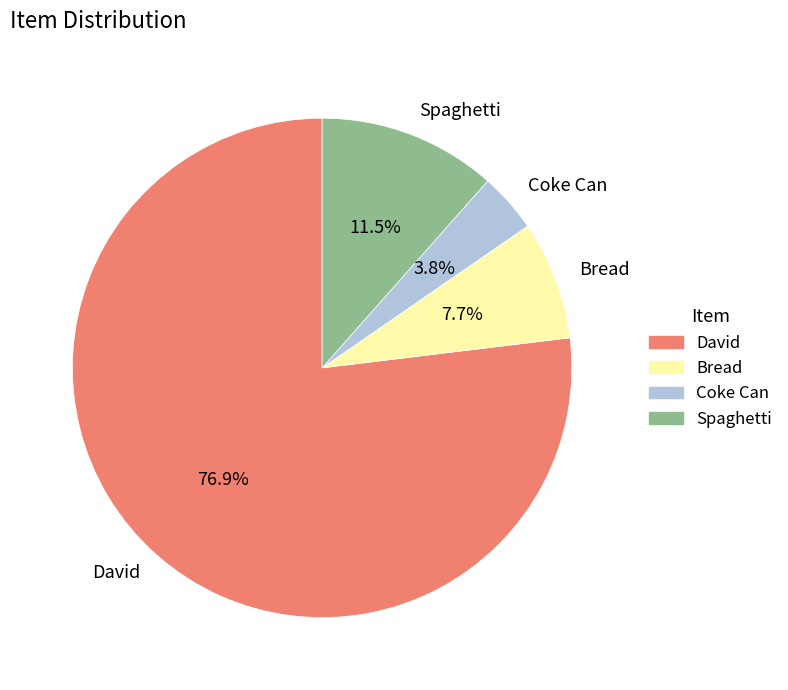

Rank the categories by value from lowest to highest.

Coke Can, Bread, Spaghetti, David